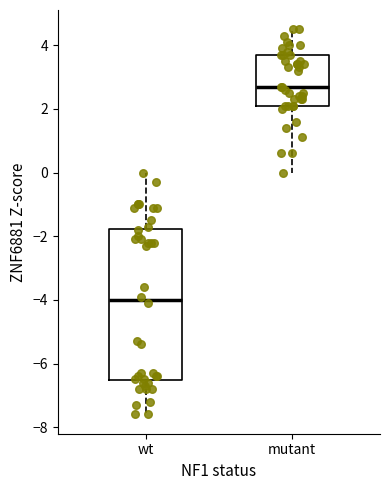

Comparing the boxes themselves (not the whiskers), which one is the tallest?

wt